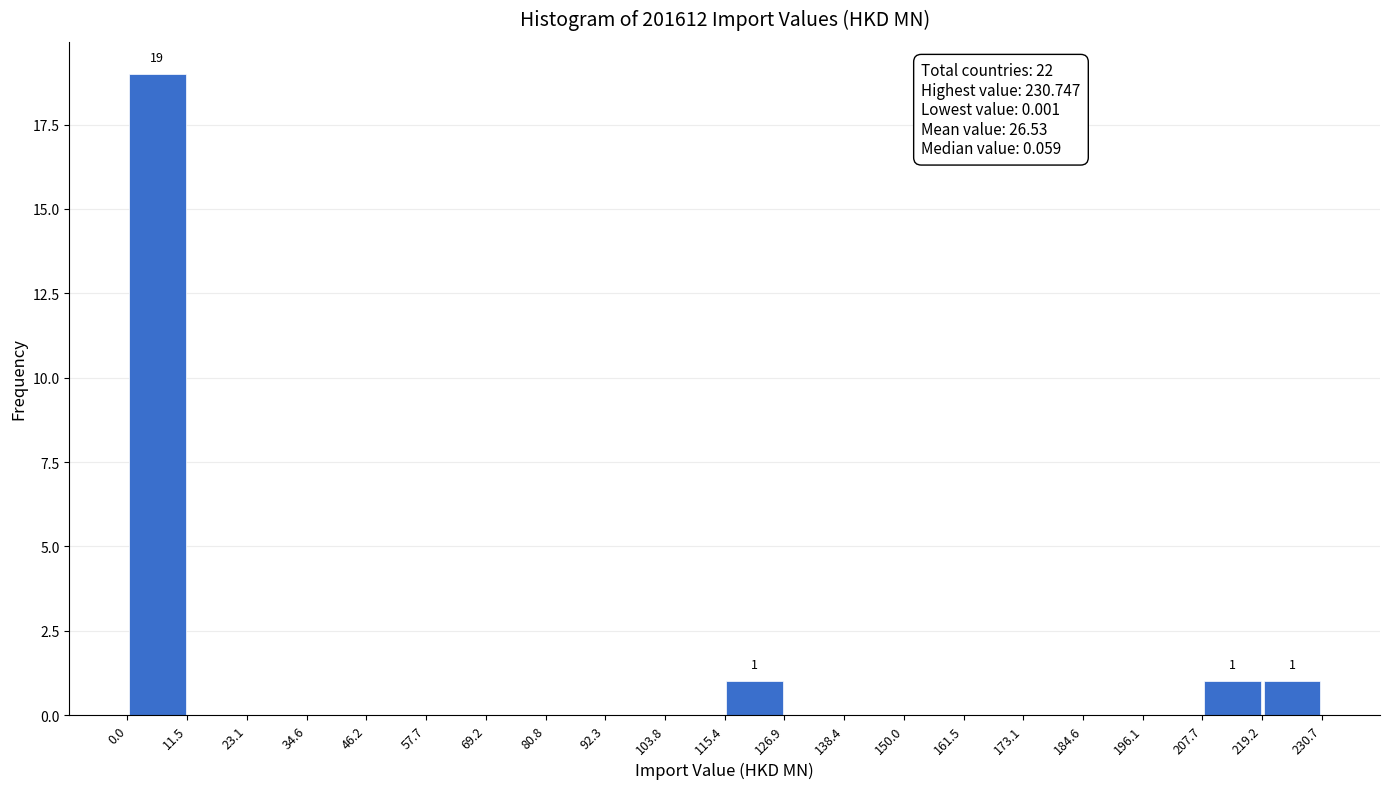

Which range on the x-axis has the tallest bar?

0.0 to 11.5